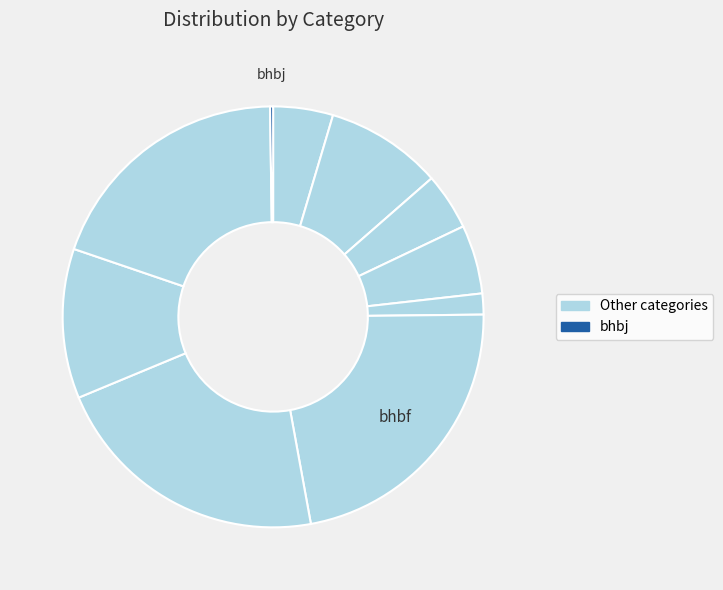

Count the number of slices in the pie.

10